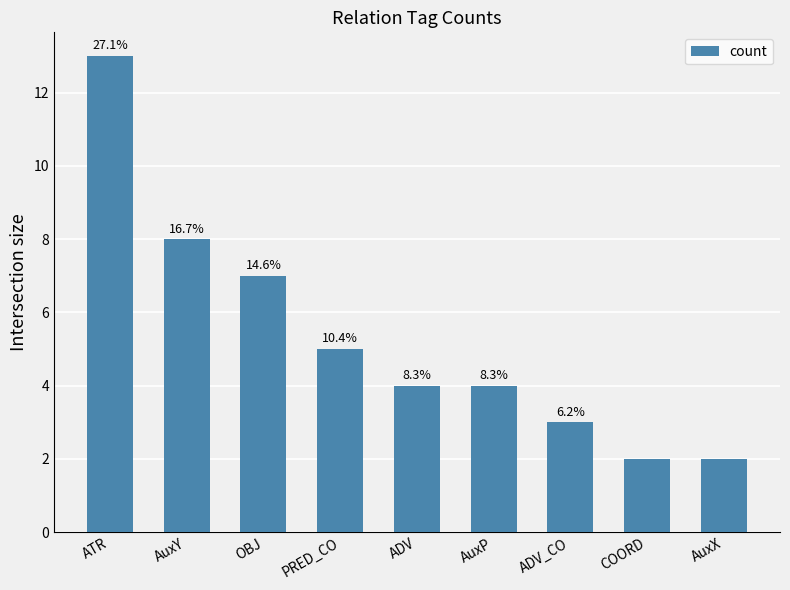

What is the approximate value at ADV_CO?

3